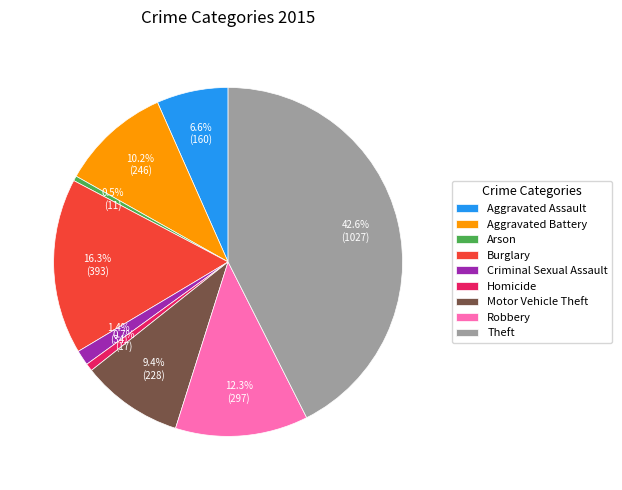

What is the total percentage of Burglary and Aggravated Assault?

22.9%